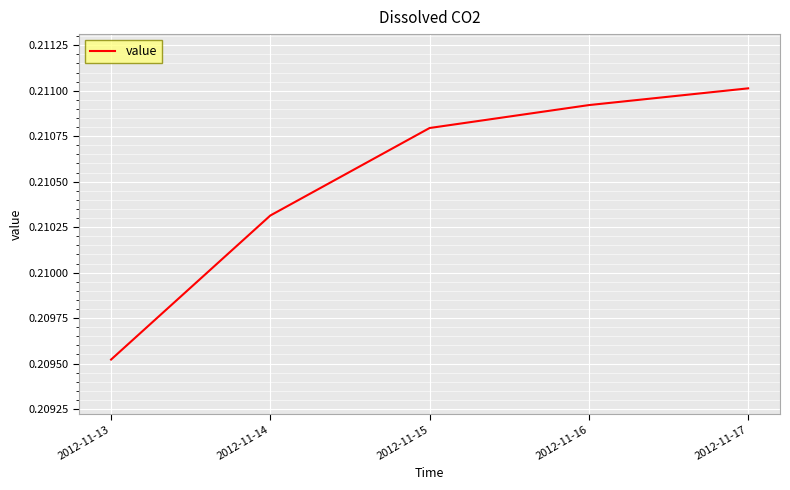

At which label is the value closest to 0?

2012-11-13